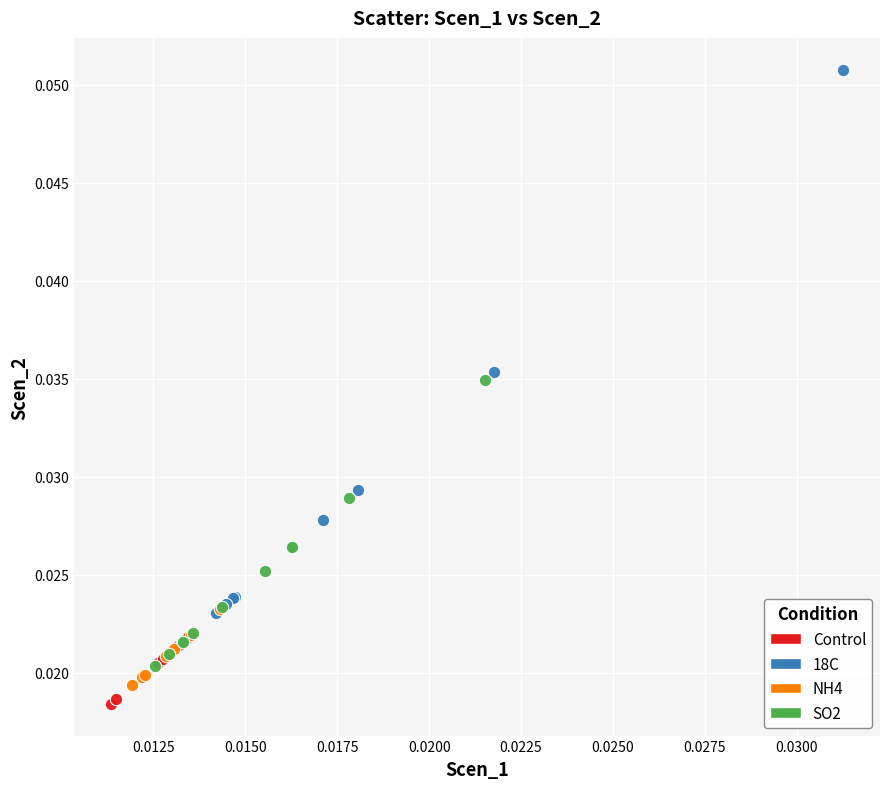

Which series contains the highest Y value?

18C